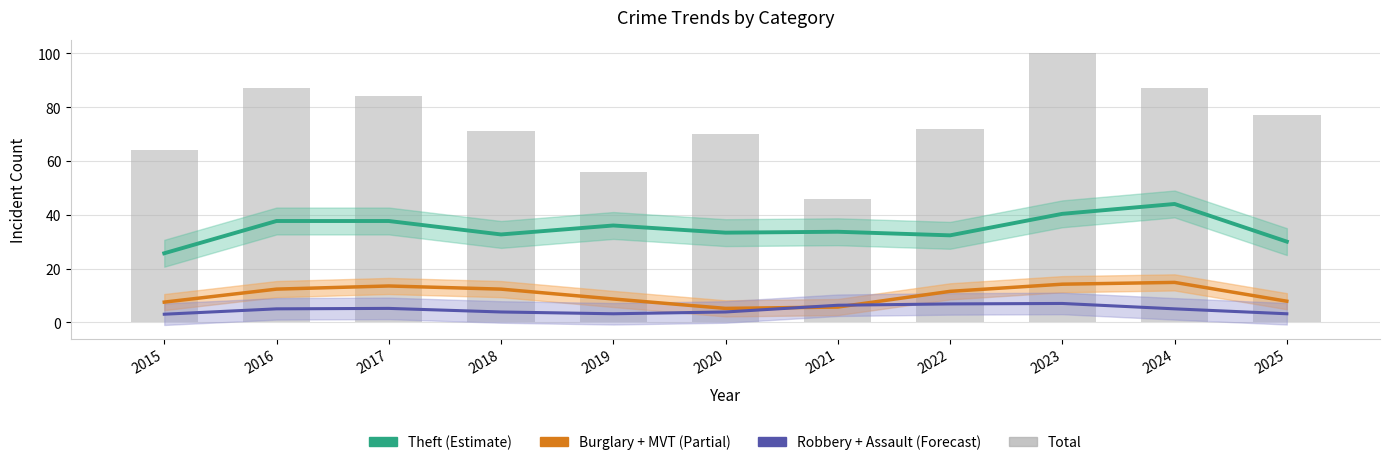

Are the bars horizontal?

No